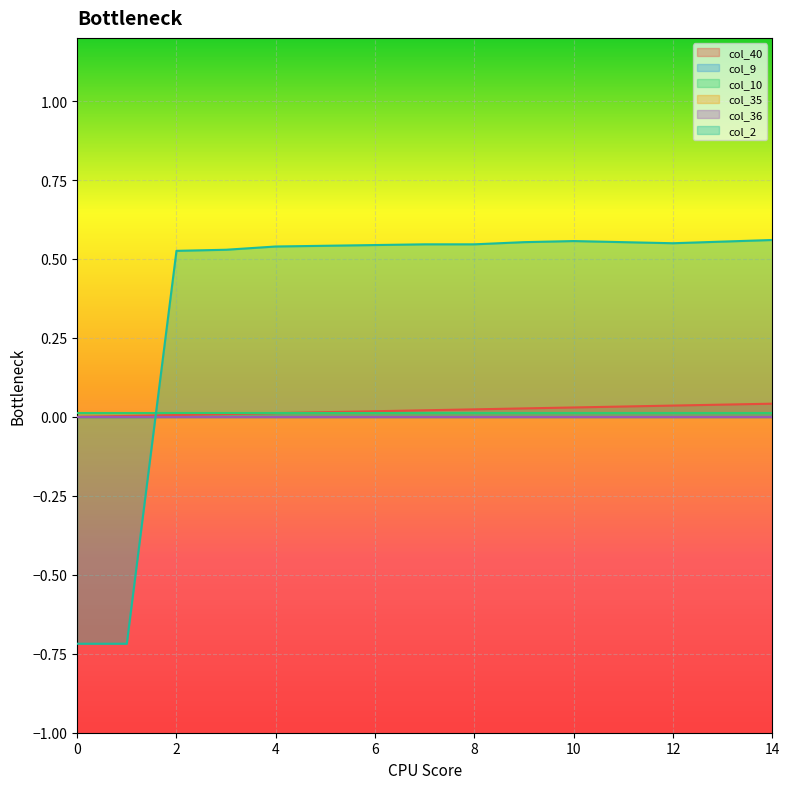

How many lines are shown in the chart?

6